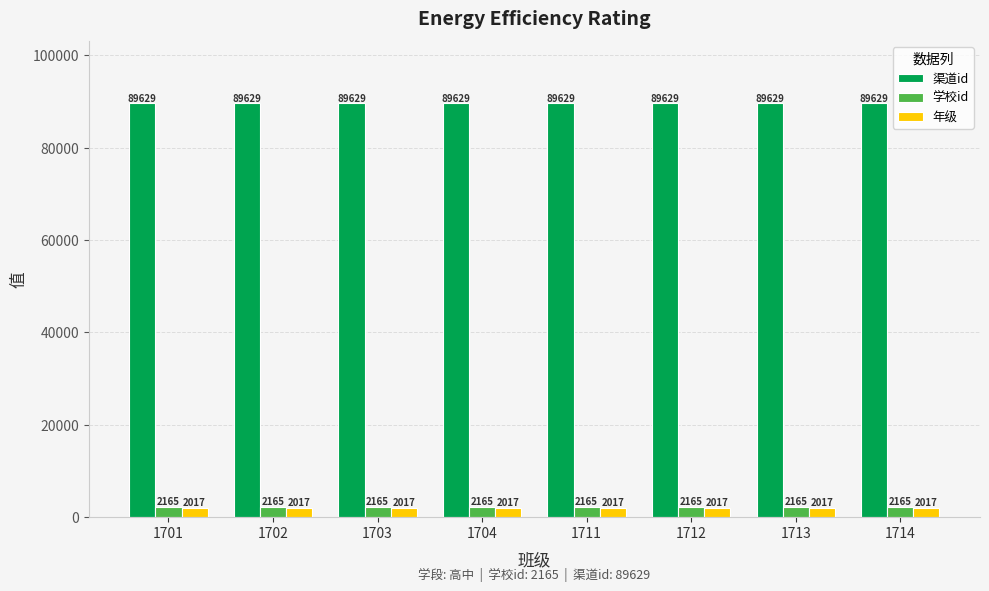

What are all the series names shown in the legend?

渠道id, 学校id, 年级